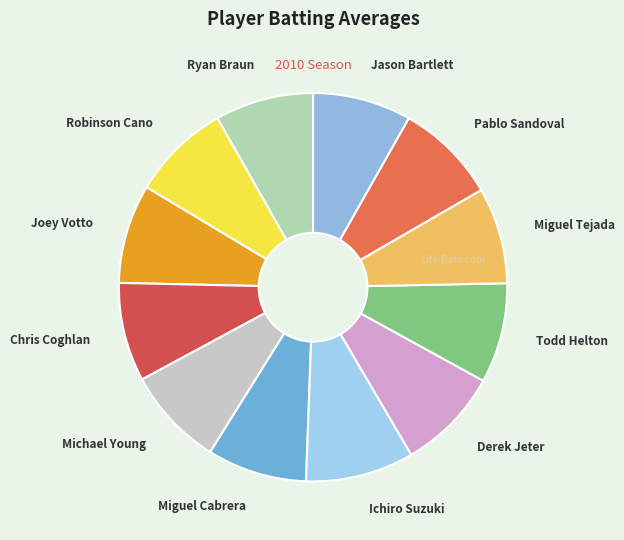

Is it true that Chris Coghlan is 23% of the pie?

False